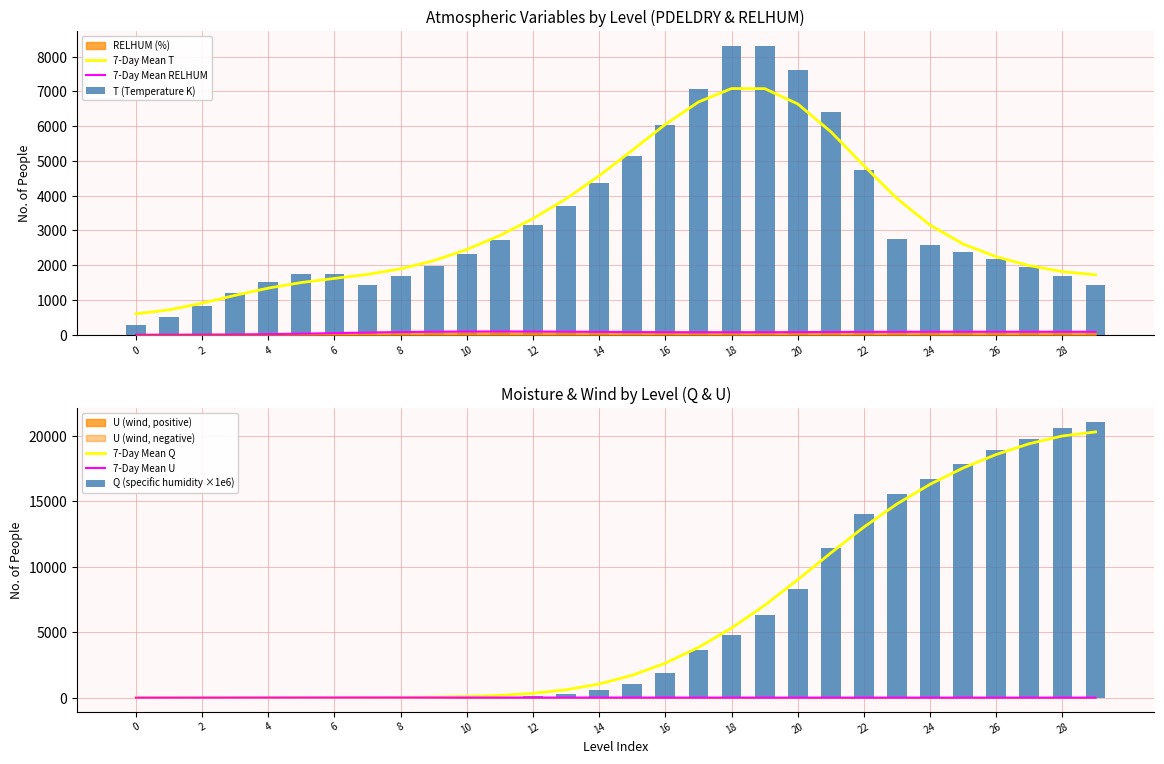

Which series changed the most between 22 and 26?

Q (specific humidity ×1e6)